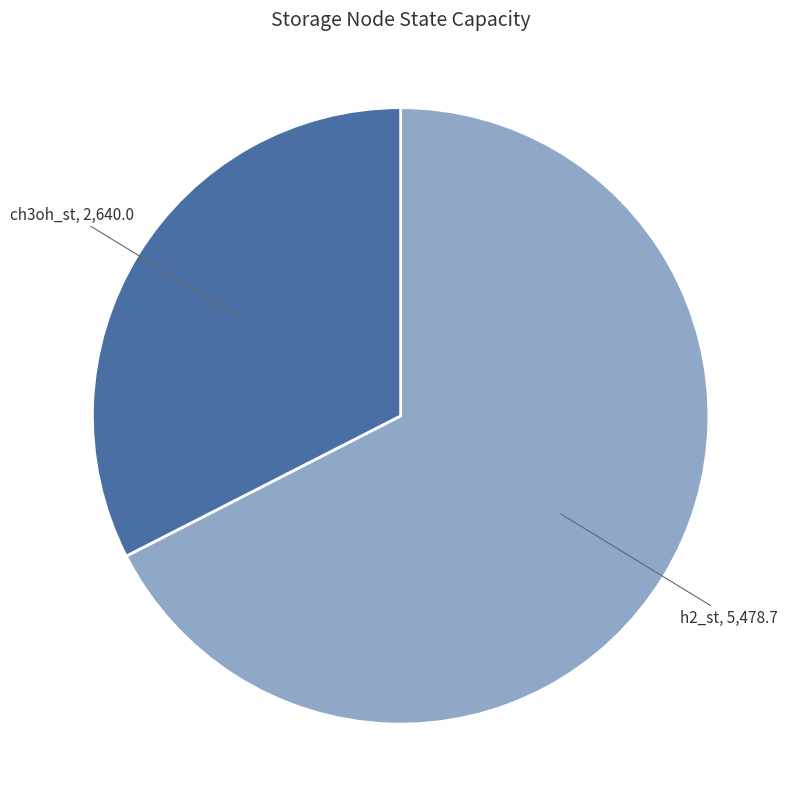

Rank the categories by value from highest to lowest.

h2_st, ch3oh_st